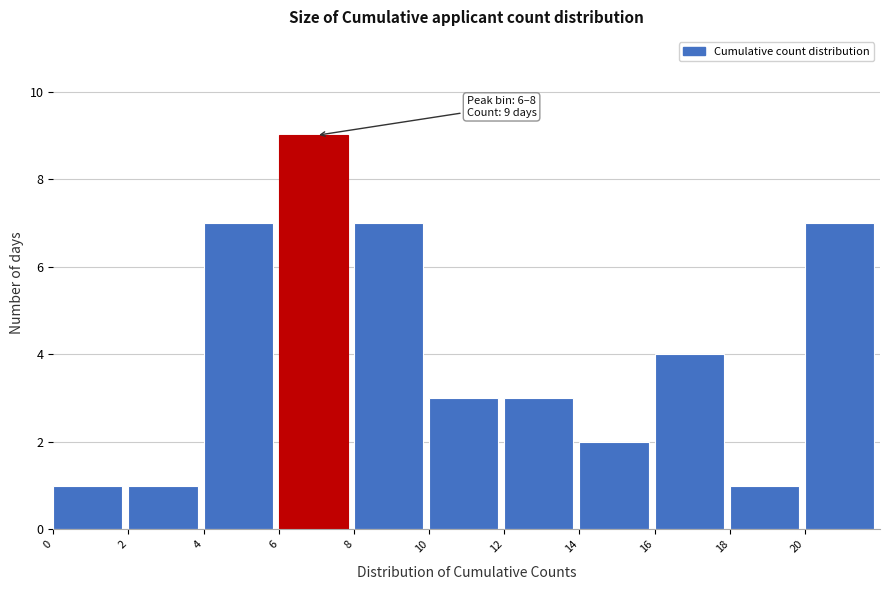

Over which range of the x-axis is the bar tallest?

6 to 8